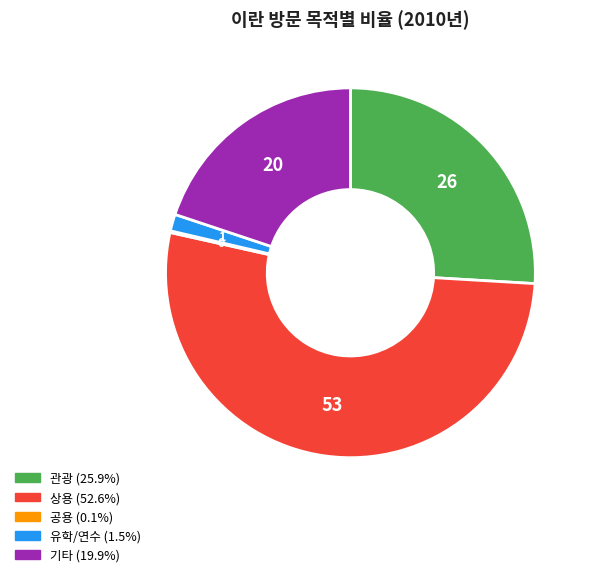

Combined, do 상용 and 기타 account for over 50%?

Yes